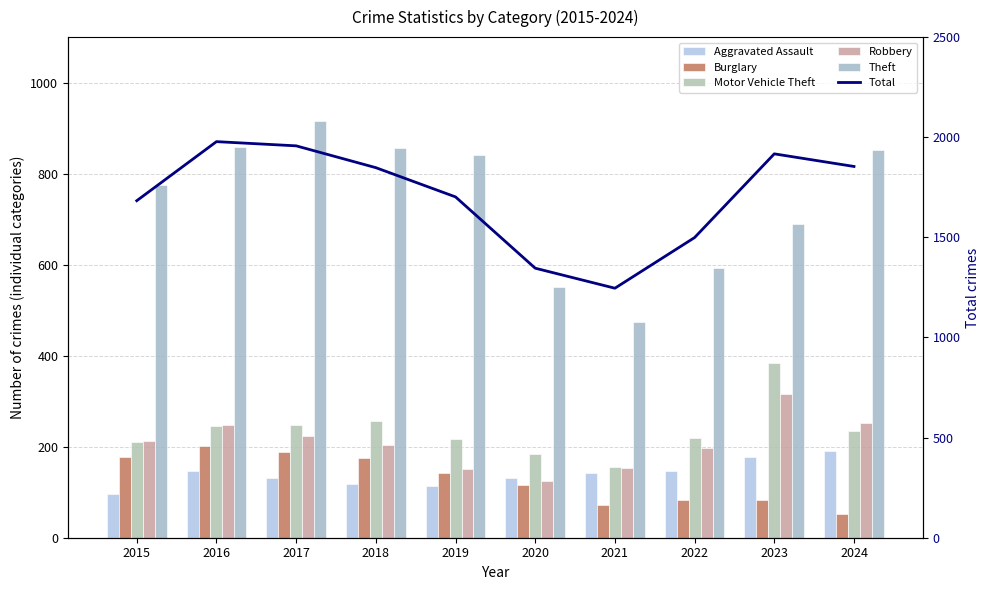

Read the Theft value at 2020, to the nearest 5.

550